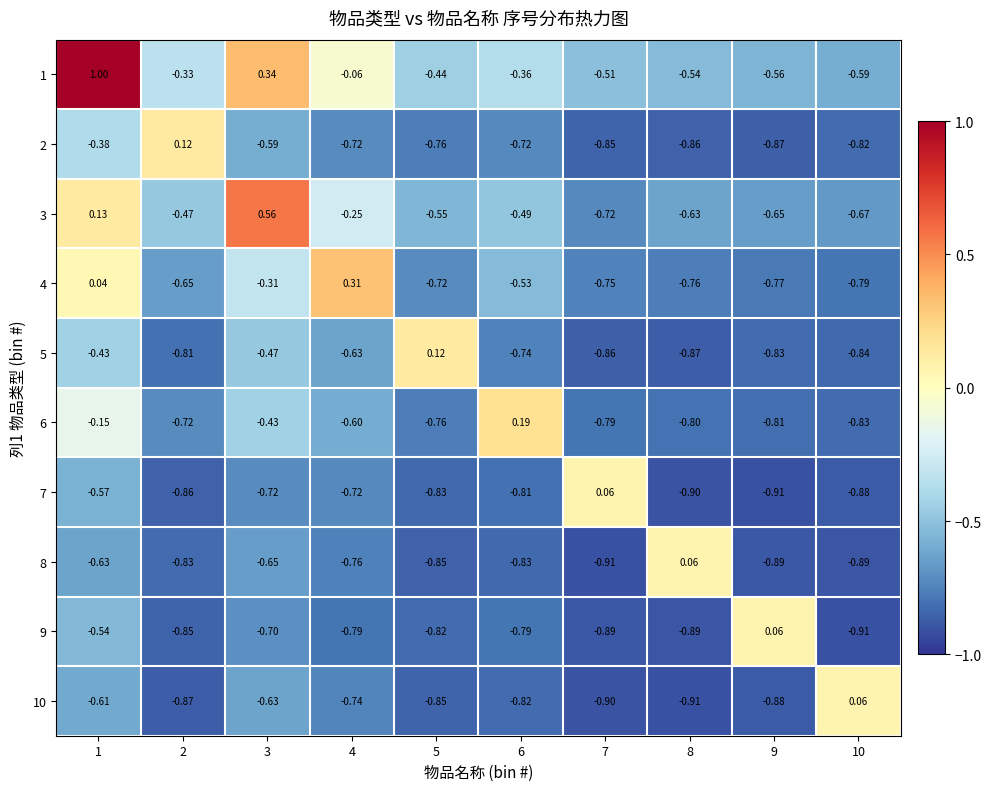

Is the value of 10 at 4 greater than the value of 6 at 5?

Yes